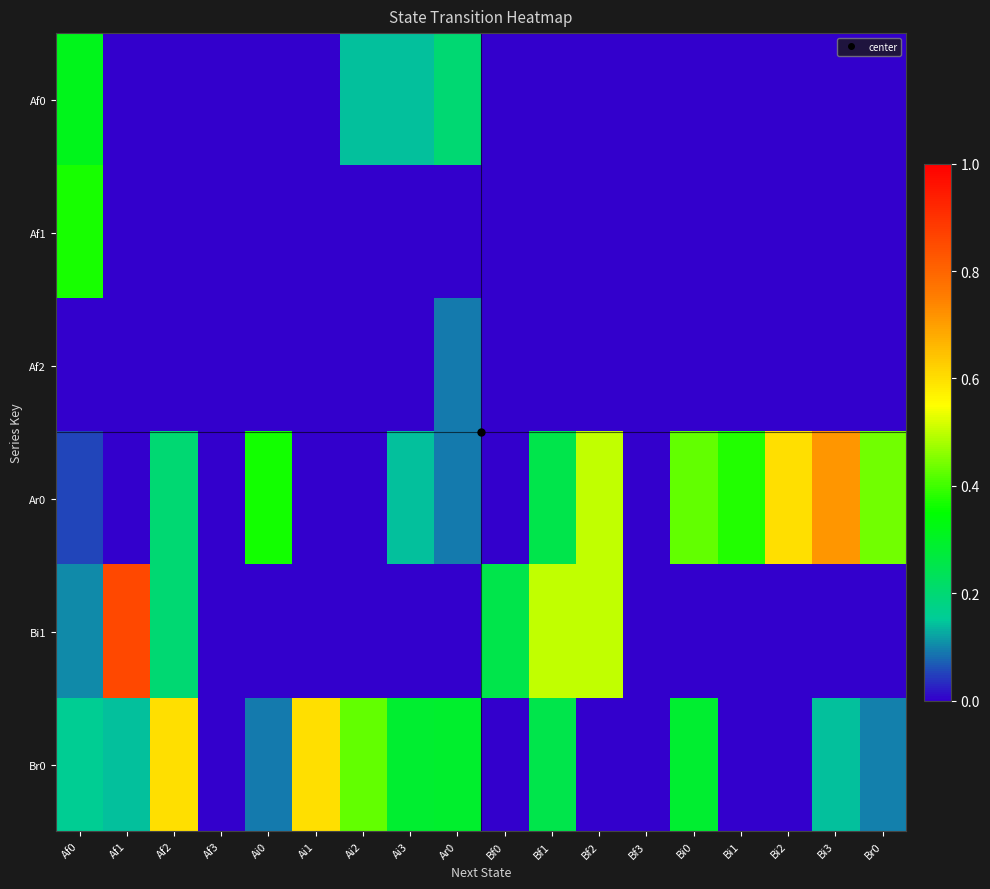

Reading left to right, transcribe all the data shown in this chart.

Af0: Af0=0.3	Af1=0.0	Af2=0.0	Af3=0.0	Ai0=0.0	Ai1=0.0	Ai2=0.1	Ai3=0.1	Ar0=0.2	Bf0=0.0	Bf1=0.0	Bf2=0.0	Bf3=0.0	Bi0=0.0	Bi1=0.0	Bi2=0.0	Bi3=0.0	Br0=0.0
Af1: Af0=0.4	Af1=0.0	Af2=0.0	Af3=0.0	Ai0=0.0	Ai1=0.0	Ai2=0.0	Ai3=0.0	Ar0=0.0	Bf0=0.0	Bf1=0.0	Bf2=0.0	Bf3=0.0	Bi0=0.0	Bi1=0.0	Bi2=0.0	Bi3=0.0	Br0=0.0
Af2: Af0=0.0	Af1=0.0	Af2=0.0	Af3=0.0	Ai0=0.0	Ai1=0.0	Ai2=0.0	Ai3=0.0	Ar0=0.1	Bf0=0.0	Bf1=0.0	Bf2=0.0	Bf3=0.0	Bi0=0.0	Bi1=0.0	Bi2=0.0	Bi3=0.0	Br0=0.0
Ar0: Af0=0.1	Af1=0.0	Af2=0.2	Af3=0.0	Ai0=0.4	Ai1=0.0	Ai2=0.0	Ai3=0.1	Ar0=0.1	Bf0=0.0	Bf1=0.2	Bf2=0.5	Bf3=0.0	Bi0=0.4	Bi1=0.4	Bi2=0.6	Bi3=0.7	Br0=0.4
Bi1: Af0=0.1	Af1=0.9	Af2=0.2	Af3=0.0	Ai0=0.0	Ai1=0.0	Ai2=0.0	Ai3=0.0	Ar0=0.0	Bf0=0.2	Bf1=0.5	Bf2=0.5	Bf3=0.0	Bi0=0.0	Bi1=0.0	Bi2=0.0	Bi3=0.0	Br0=0.0
Br0: Af0=0.2	Af1=0.1	Af2=0.6	Af3=0.0	Ai0=0.1	Ai1=0.6	Ai2=0.4	Ai3=0.3	Ar0=0.3	Bf0=0.0	Bf1=0.2	Bf2=0.0	Bf3=0.0	Bi0=0.3	Bi1=0.0	Bi2=0.0	Bi3=0.1	Br0=0.1